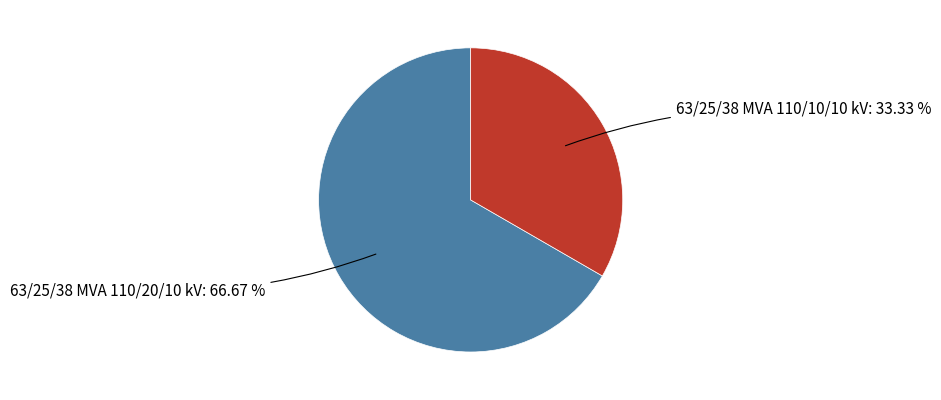

Does any single category account for the majority?

Yes